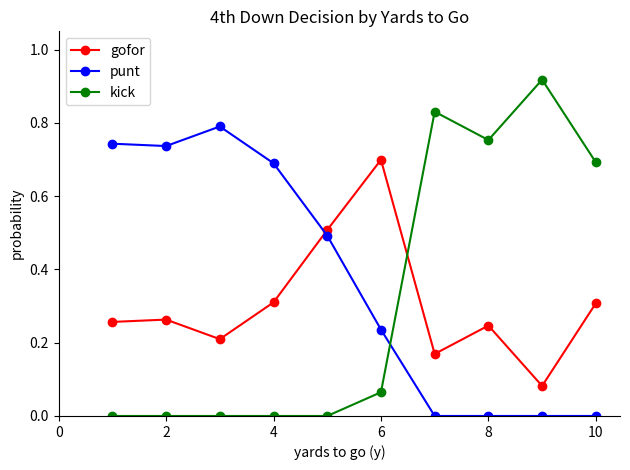

Which series has the largest total across all categories?

punt